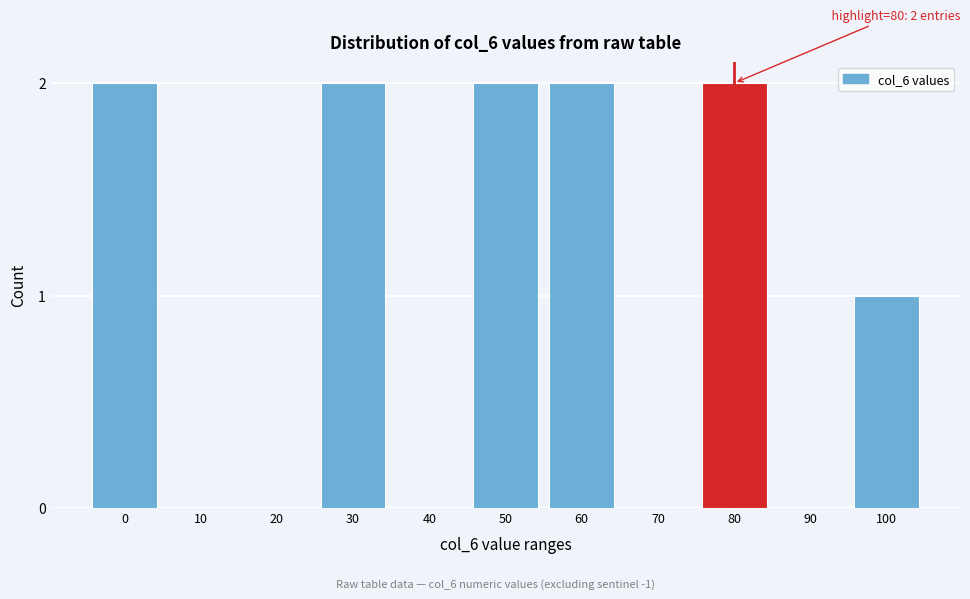

Reading right to left, transcribe all the data shown in this chart.

100=1	90=0	80=2	70=0	60=2	50=2	40=0	30=2	20=0	10=0	0=2